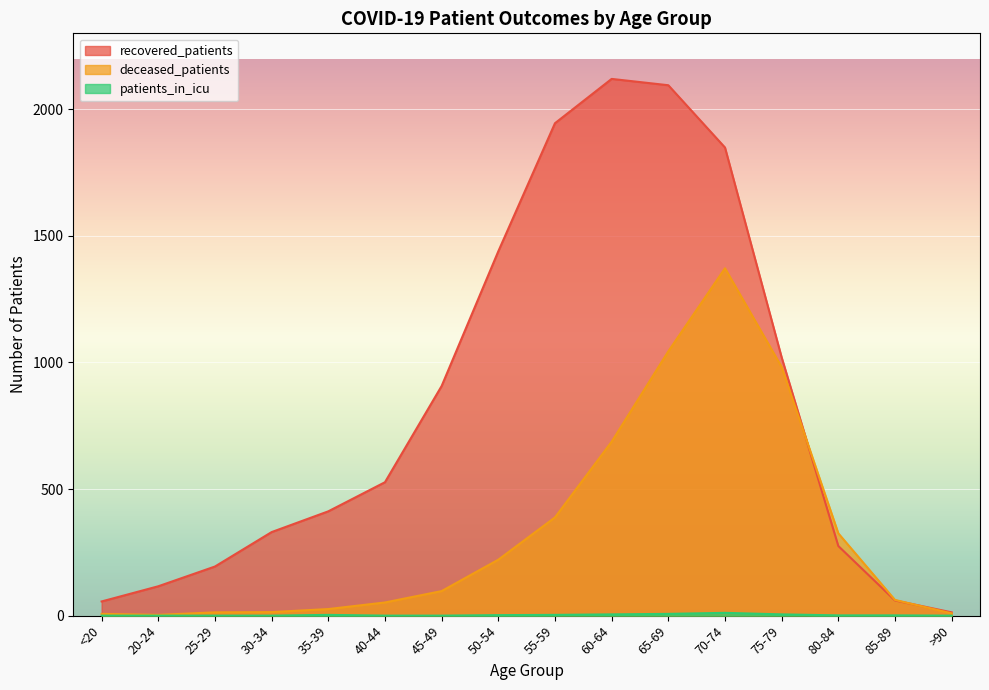

Reading left to right, extract all data points from this chart.

recovered_patients: 56	116	194	330	412	527	907	1439	1945	2120	2095	1849	1020	275	60	13
deceased_patients: 7	3	13	14	26	52	97	221	388	687	1044	1372	982	325	62	9
patients_in_icu: 0	0	0	0	3	0	0	2	3	5	7	11	5	1	1	0